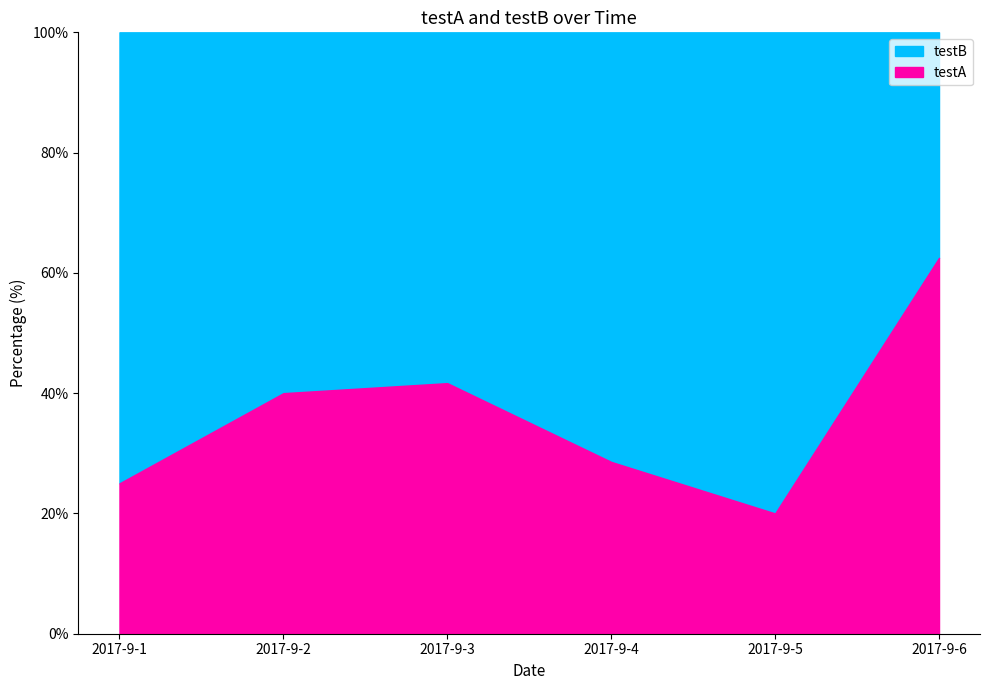

Between which two adjacent categories do testA and testB first intersect?

2017-9-5 and 2017-9-6